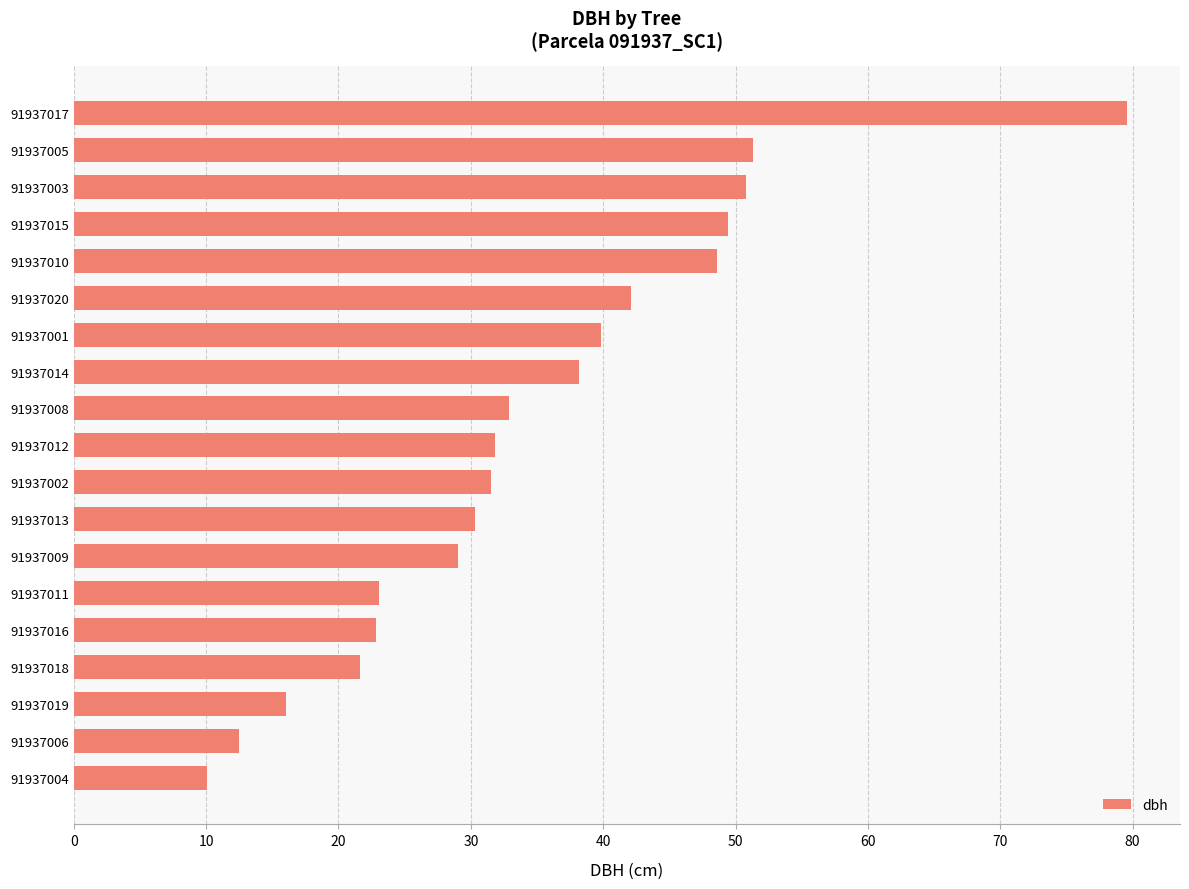

True or false: the data shows 8.7 at 91937011.

False